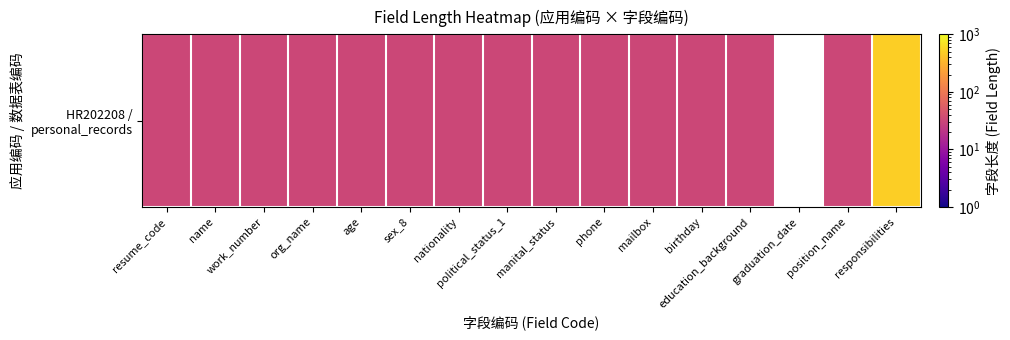

Rank the categories by value from lowest to highest.

resume_code, name, work_number, org_name, age, sex_8, nationality, political_status_1, manital_status, phone, mailbox, birthday, education_background, graduation_date, position_name, responsibilities